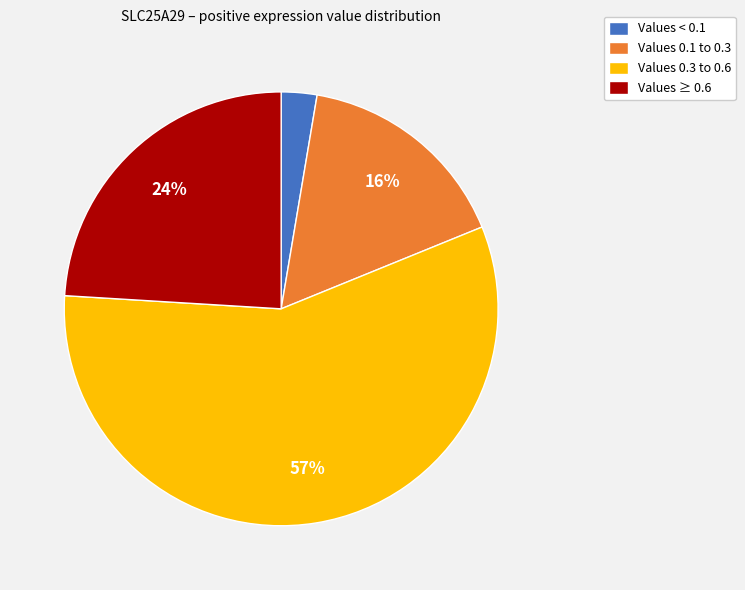

What is the smallest slice in the pie chart?

Values < 0.1